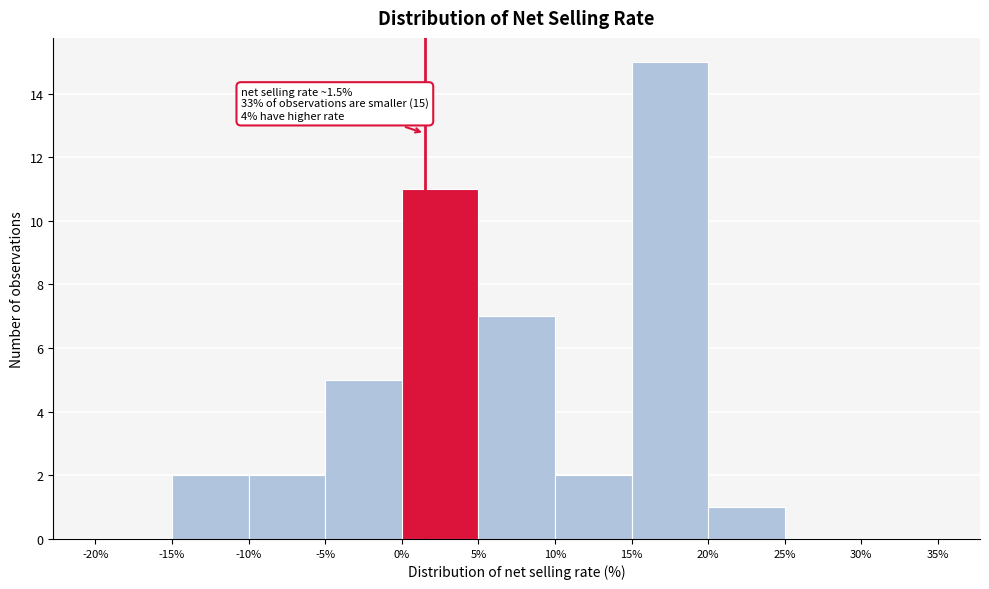

Over which range of the x-axis is the bar tallest?

15% to 20%